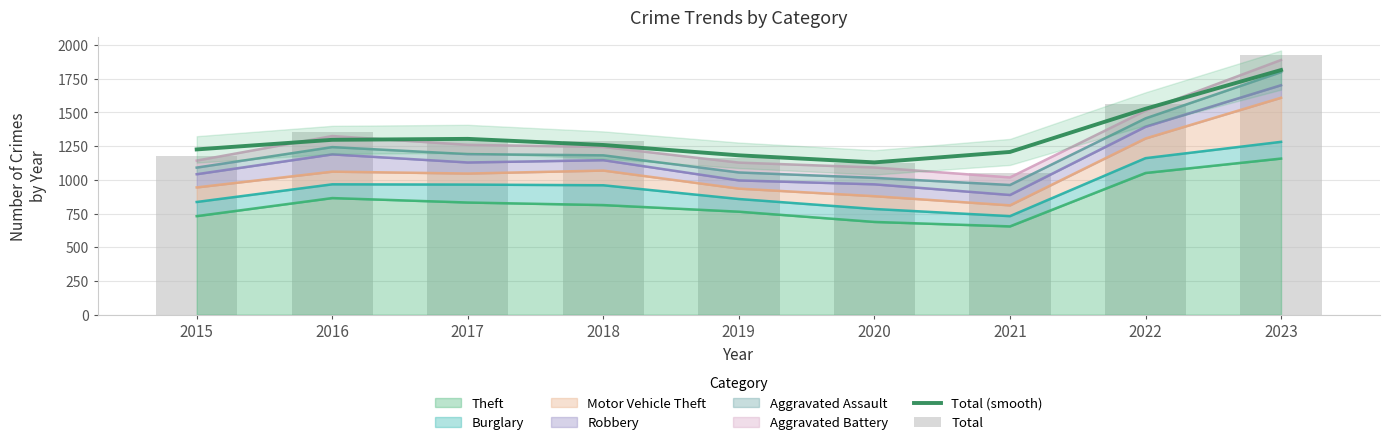

What is the sum of the Total (smooth) values at 2019 and 2022?

2709.2